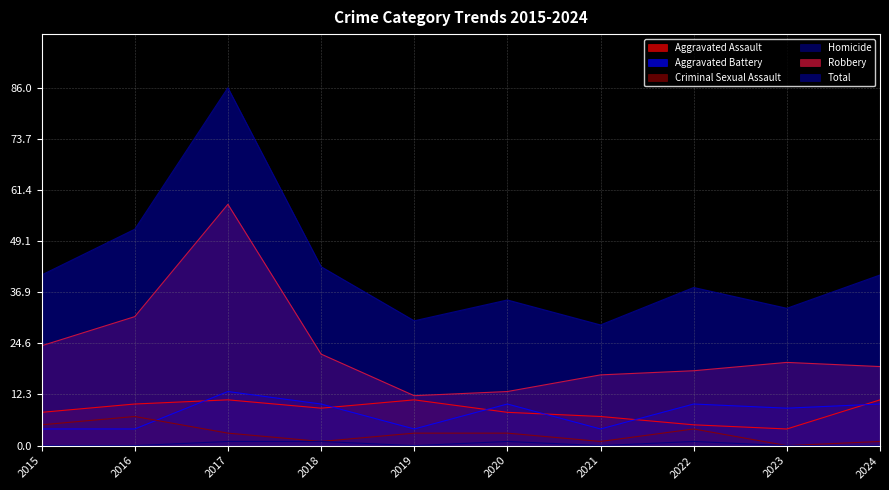

Rank the series at 2019 from lowest to highest value.

Homicide, Criminal Sexual Assault, Aggravated Battery, Aggravated Assault, Robbery, Total